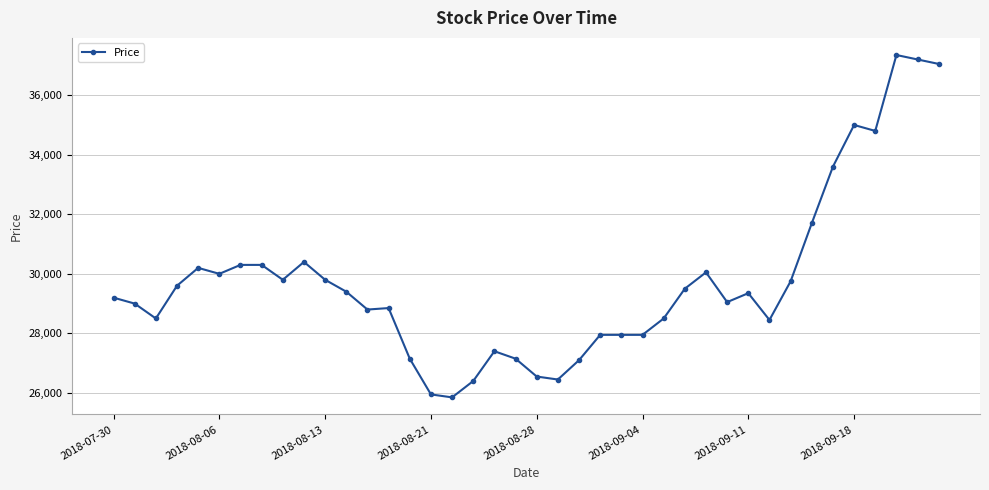

What is the difference between the second highest and minimum values?

11350